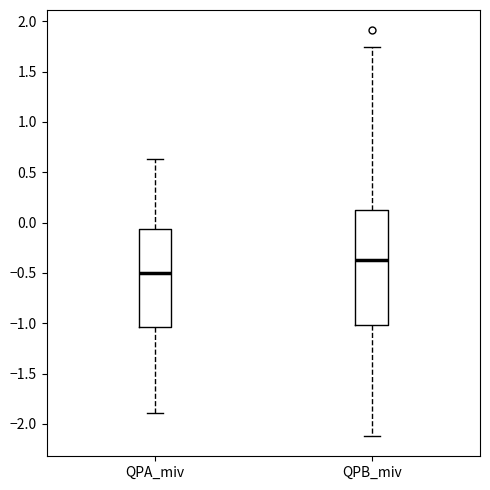

Where does the upper whisker of the box for QPA_miv end on the y-axis? The values are not printed on the chart, so give them approximately, as read against the axis.

0.65